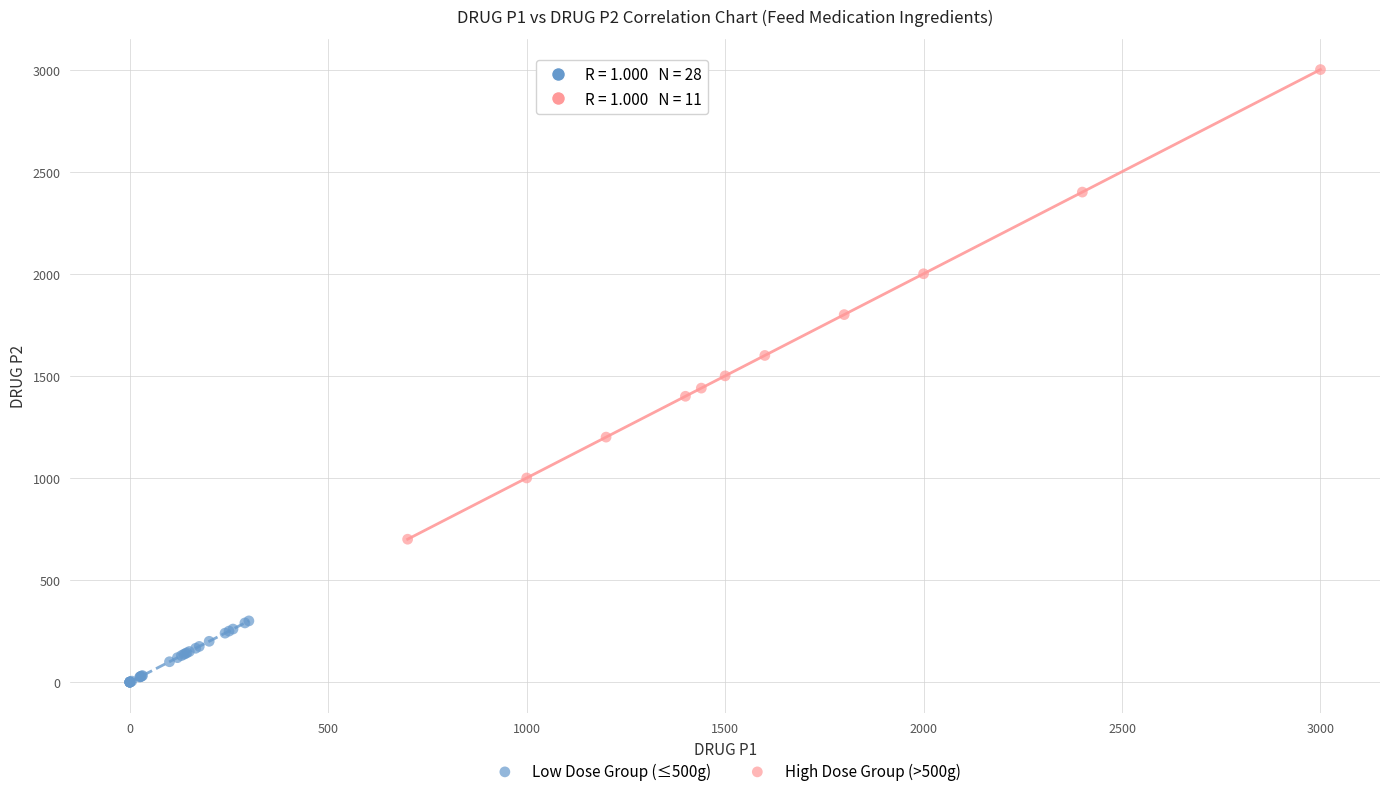

Which series has the widest spread of Y values?

High Dose Group (>500g)